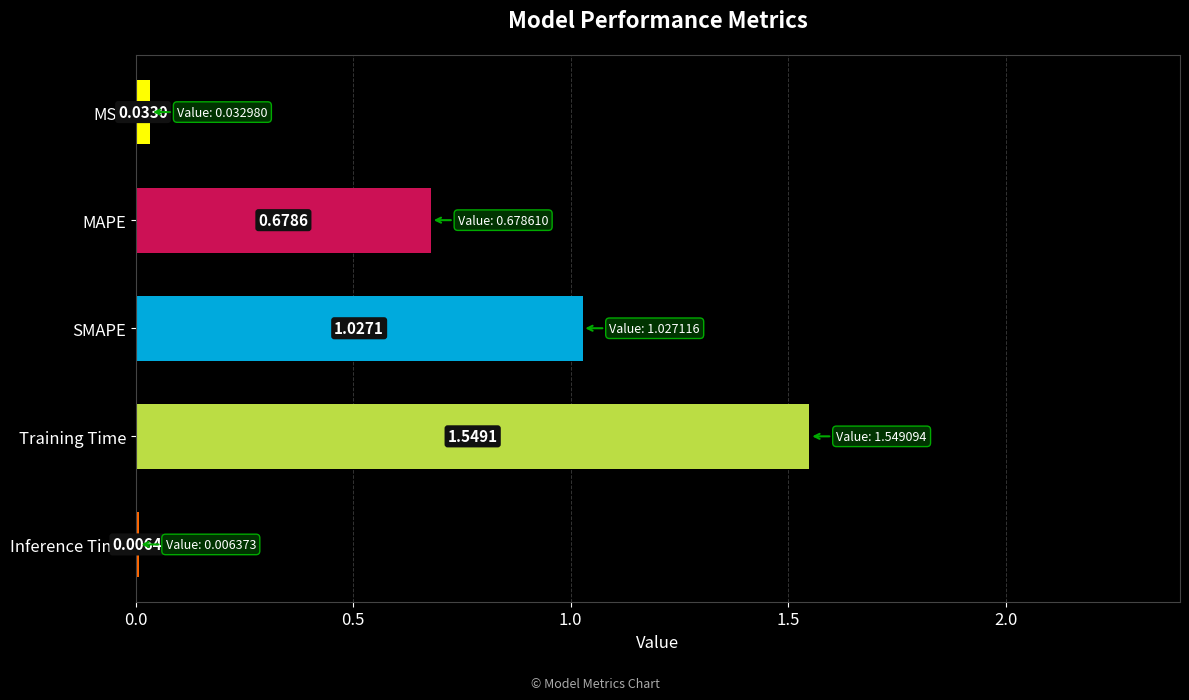

Does the chart contain stacked bars?

No